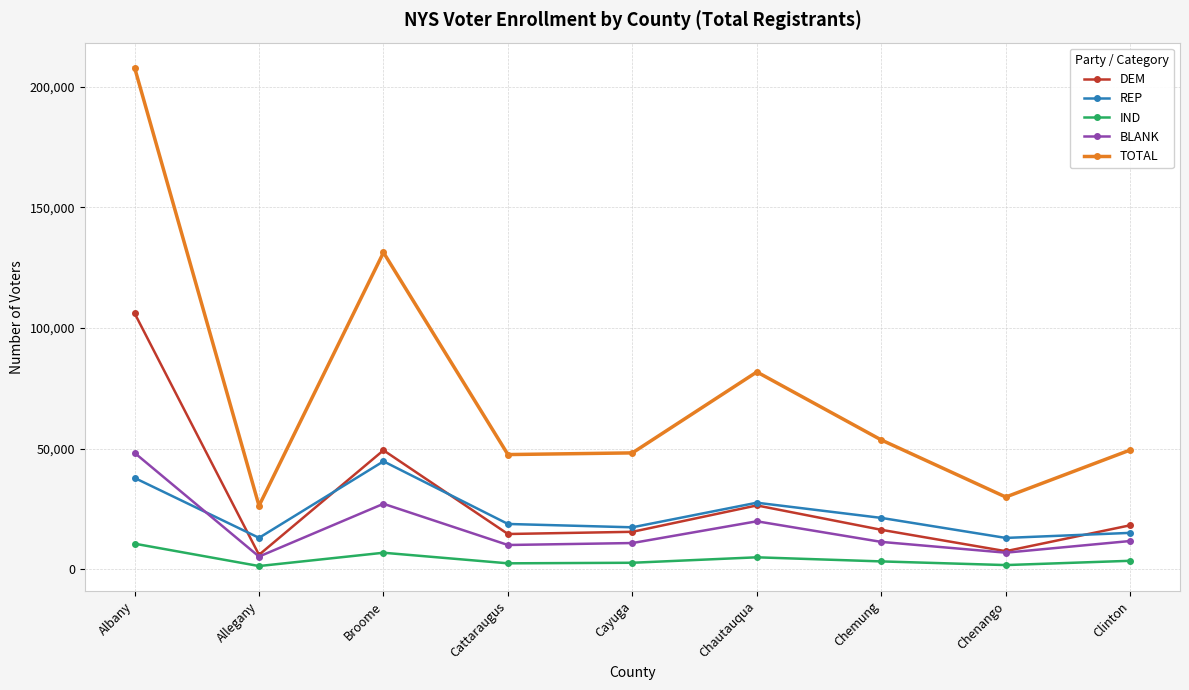

What is the lowest value of the DEM series?

5967